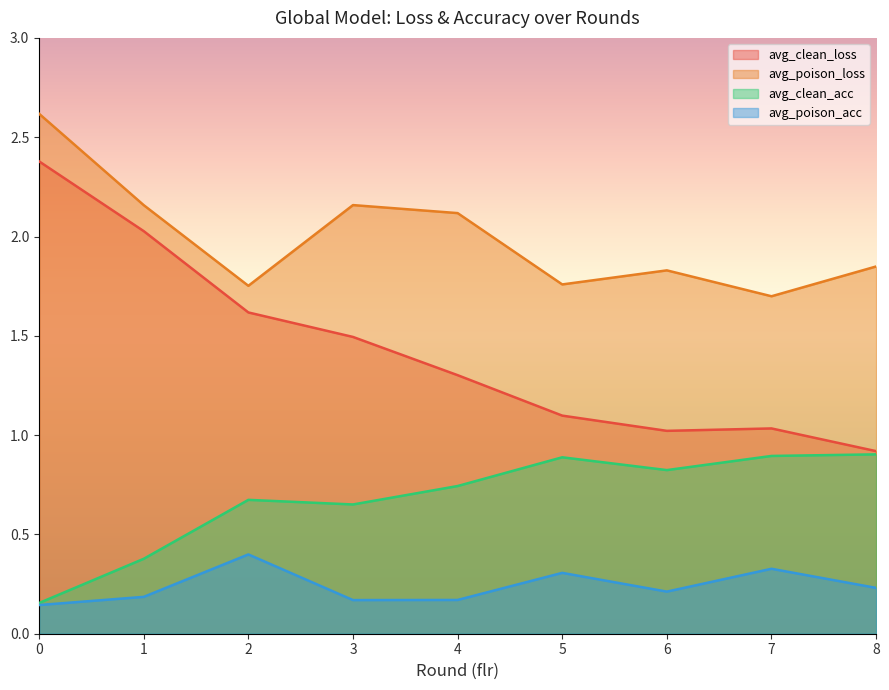

At which category does avg_clean_loss reach its first local peak?

7